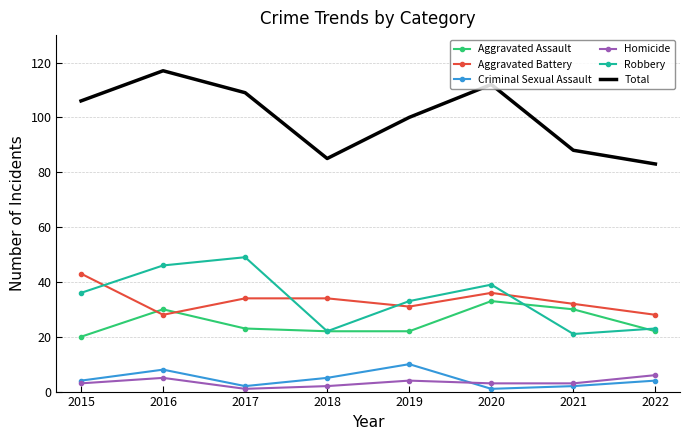

True or false: Aggravated Assault and Criminal Sexual Assault intersect in this chart.

False